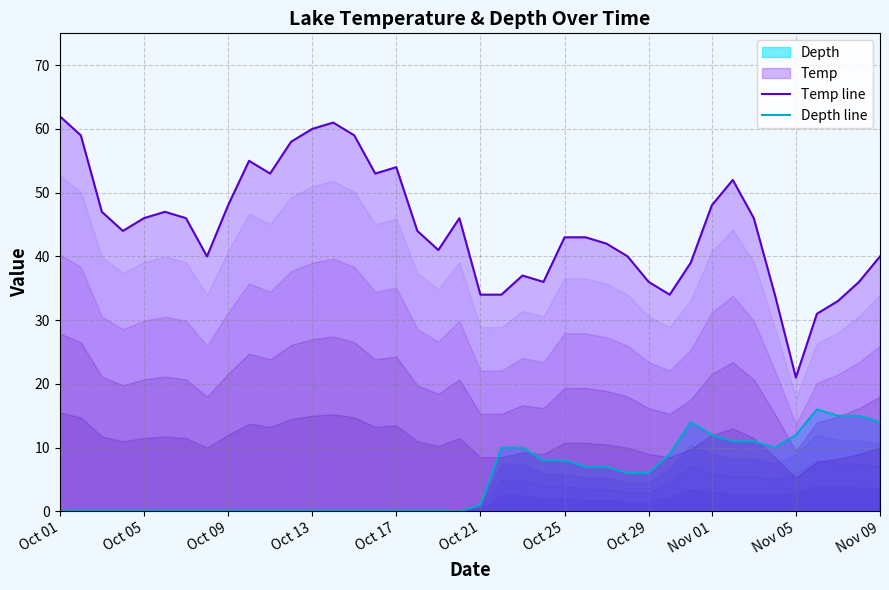

True or false: Depth line has a value of 0 at Oct 05.

True